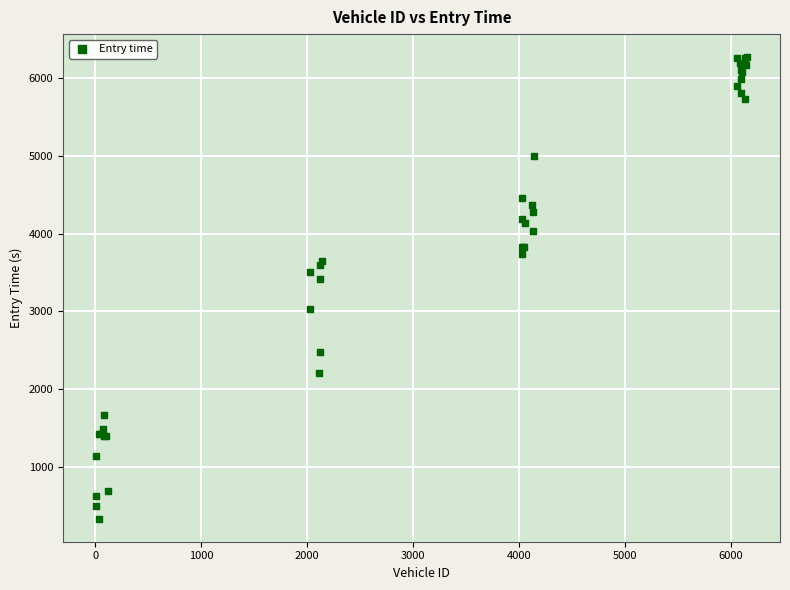

What Y value in the scatter plot is closest to 3300?

3409.3